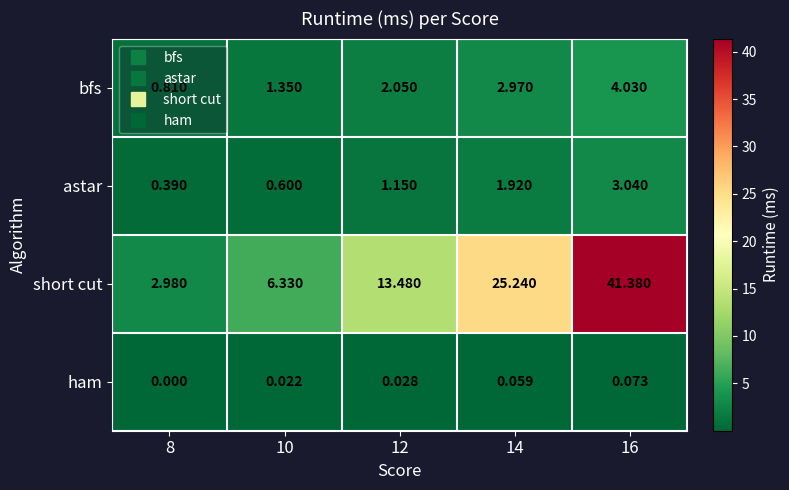

List the series in order of their peak value, highest first.

short cut, bfs, astar, ham